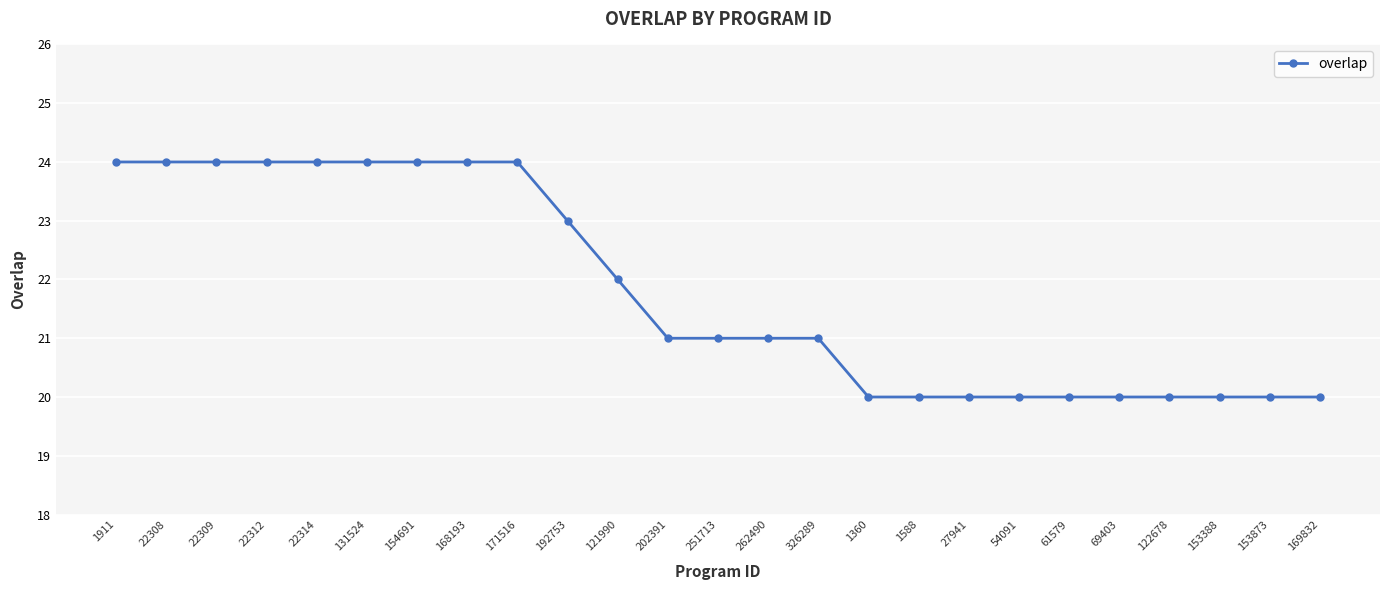

What is the smallest value displayed?

20